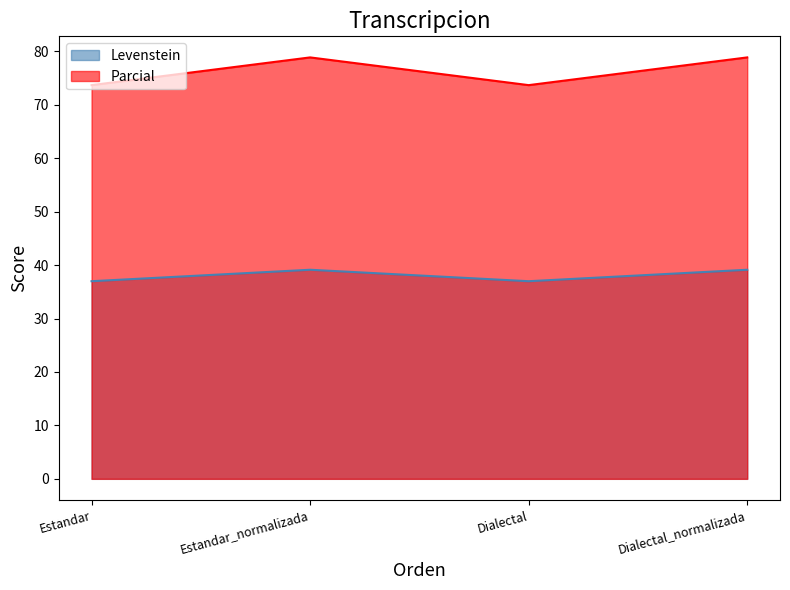

What is the total value across all series at Estandar_normalizada?

118.0